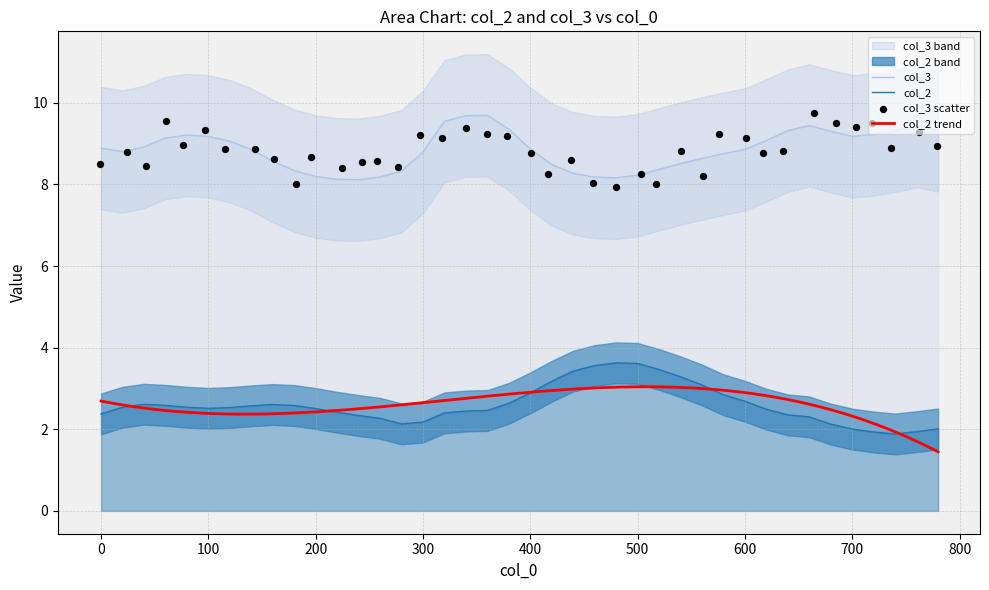

What are all the series names shown in the legend?

col_2, col_3